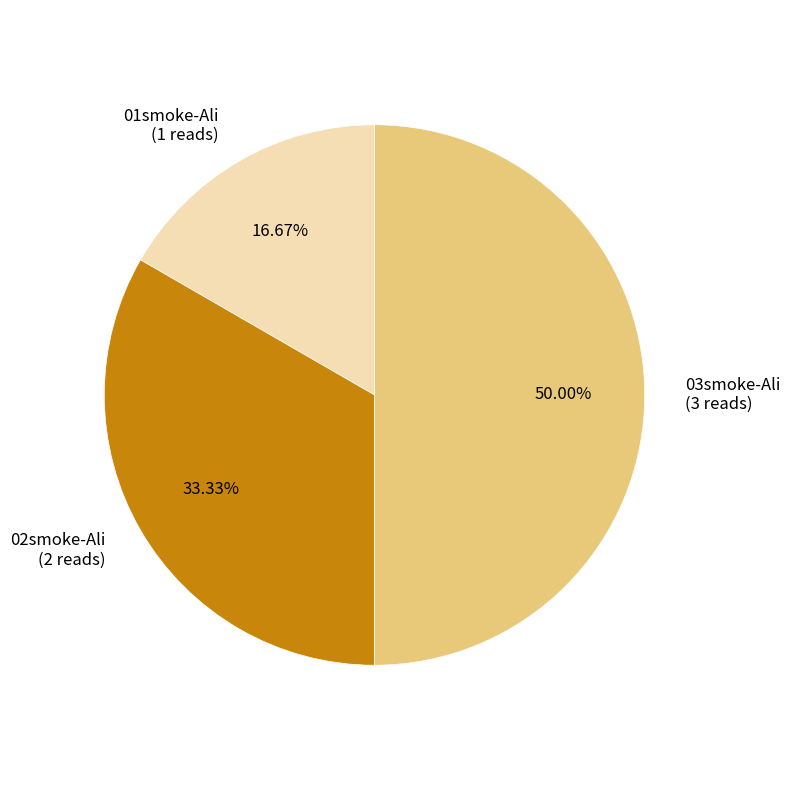

Rank the categories by value from highest to lowest.

03smoke-Ali, 02smoke-Ali, 01smoke-Ali